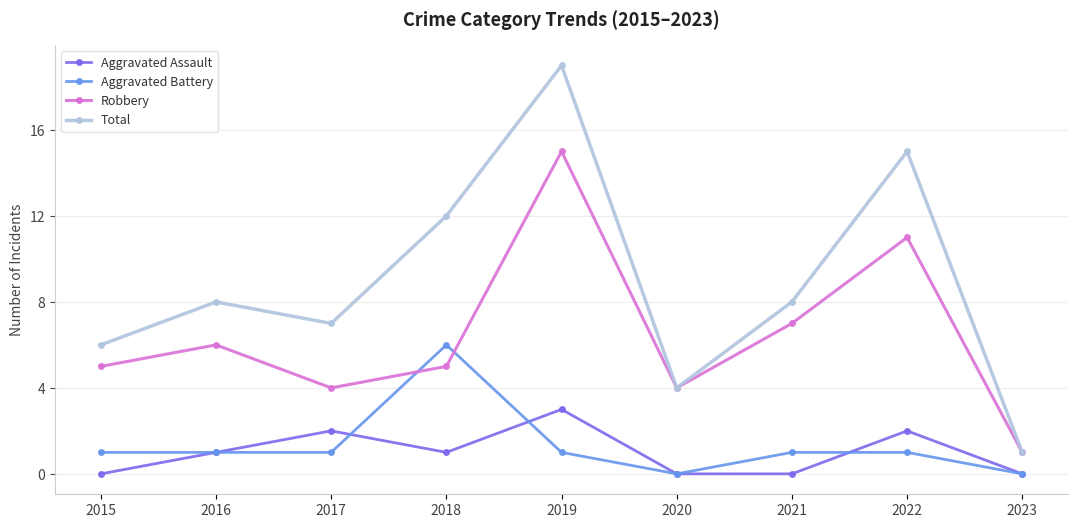

Which series has the largest range (max minus min)?

Total